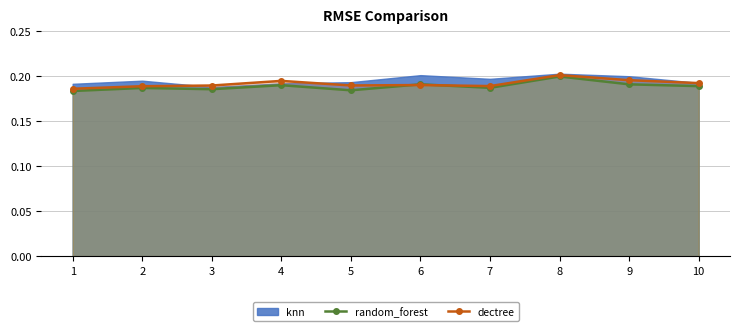

Where is random_forest nearest to the value 0?

1